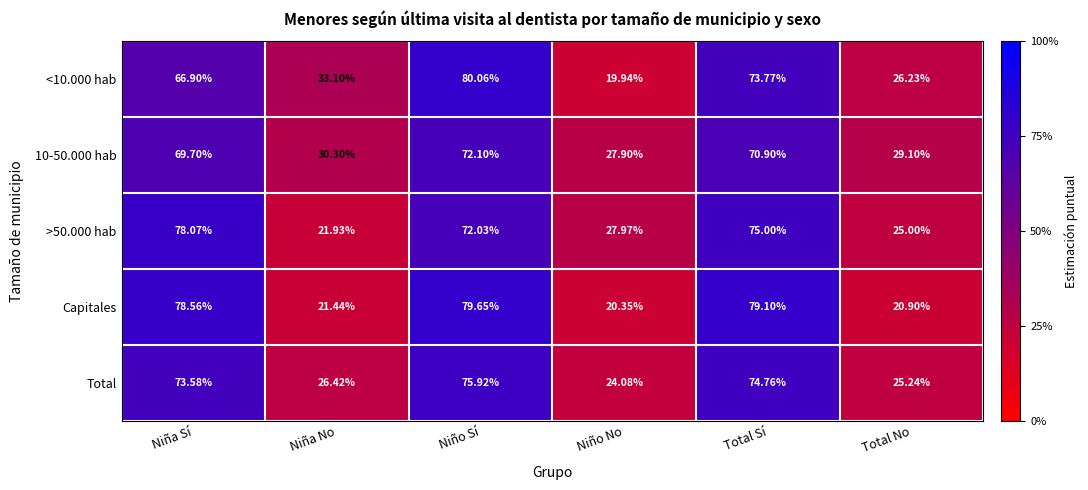

At Niño Sí, list the series in order from smallest to largest.

>50.000 hab, 10-50.000 hab, Total, Capitales, <10.000 hab